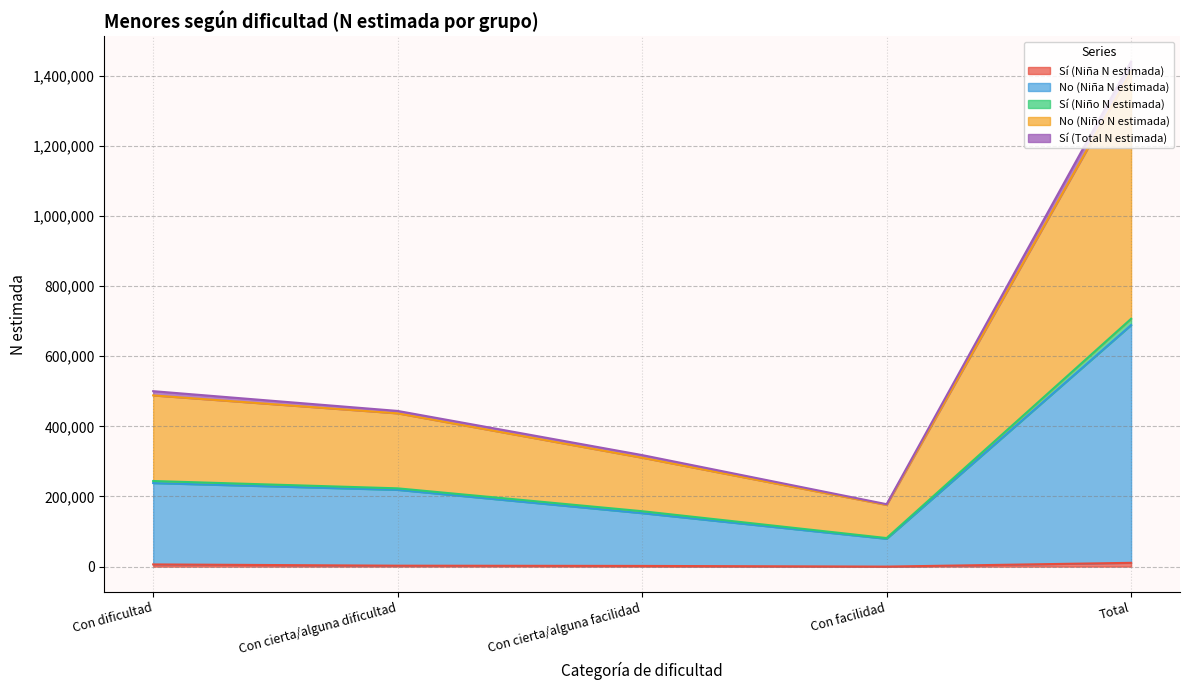

True or false: Sí (Niño N estimada) and No (Niña N estimada) cross at least once.

False